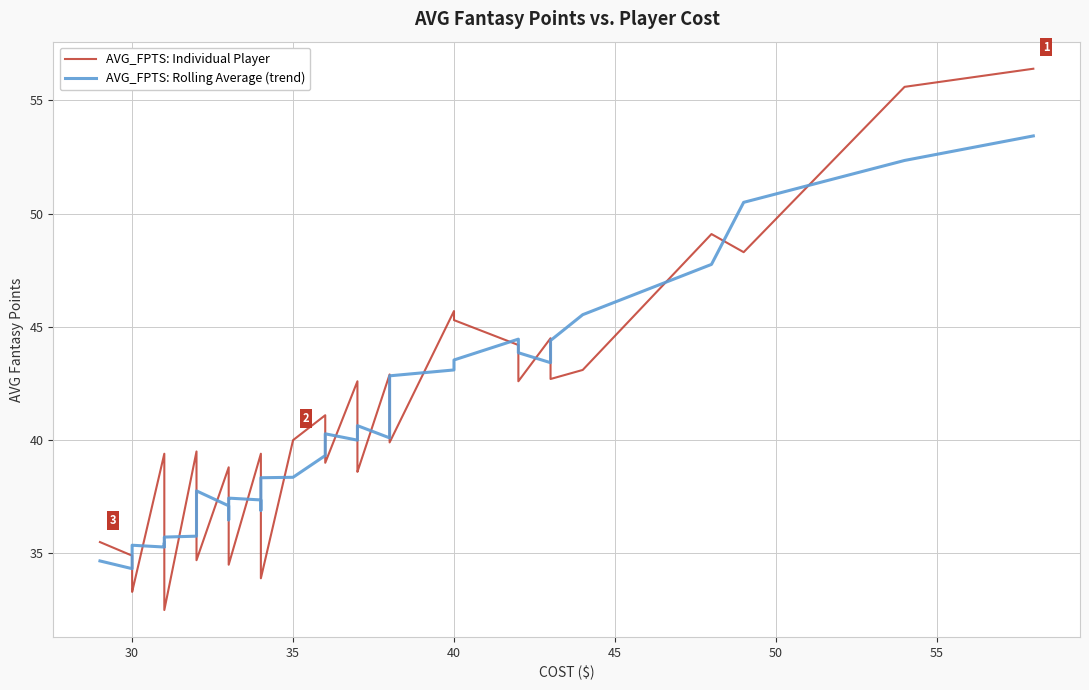

Is it true that AVG_FPTS: Individual Player equals 21.9 at 24?

False